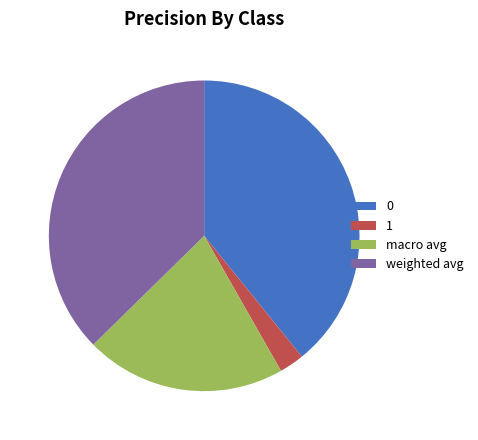

The weighted avg slice represents 37% of the pie. True or false?

True